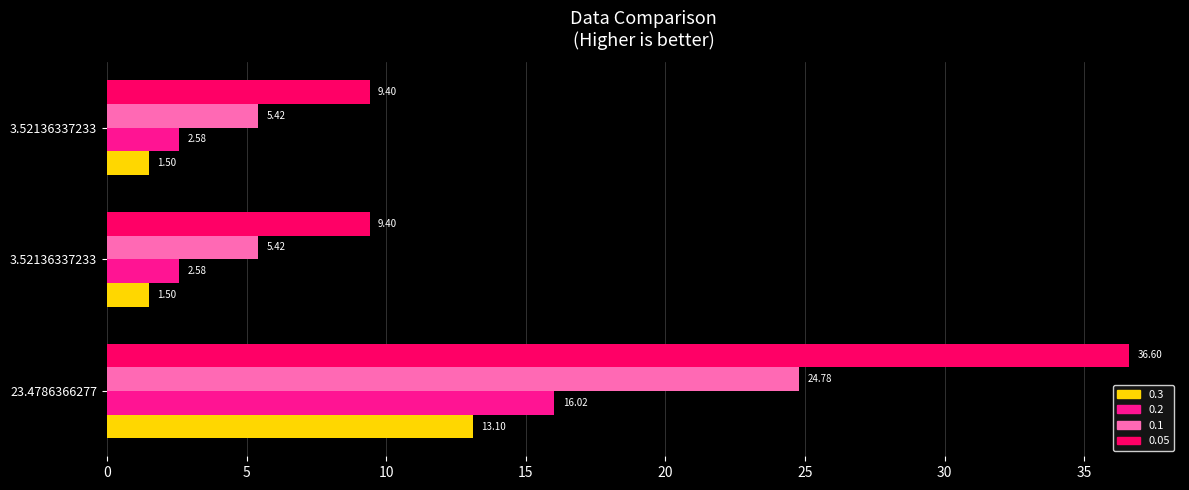

What is the difference between the maximum and second lowest values in the 0.05 series?

27.2